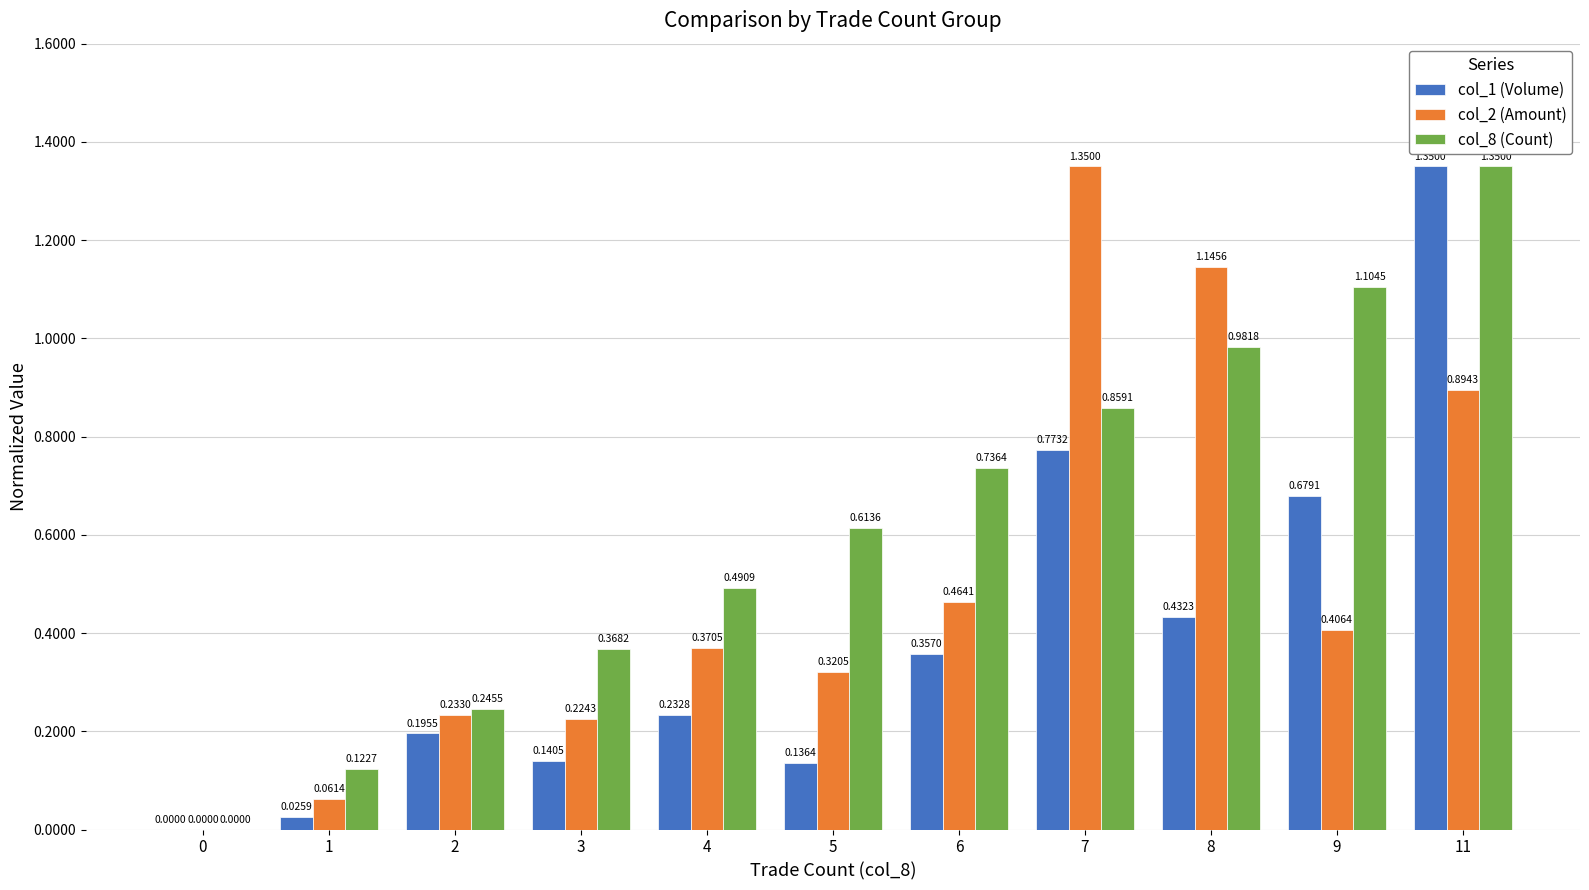

Which series changed the most between 8 and 11?

col_1 (Volume)